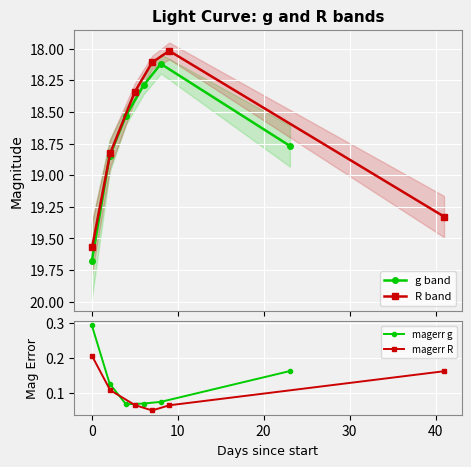

How many interior local valleys does the g band series have?

1